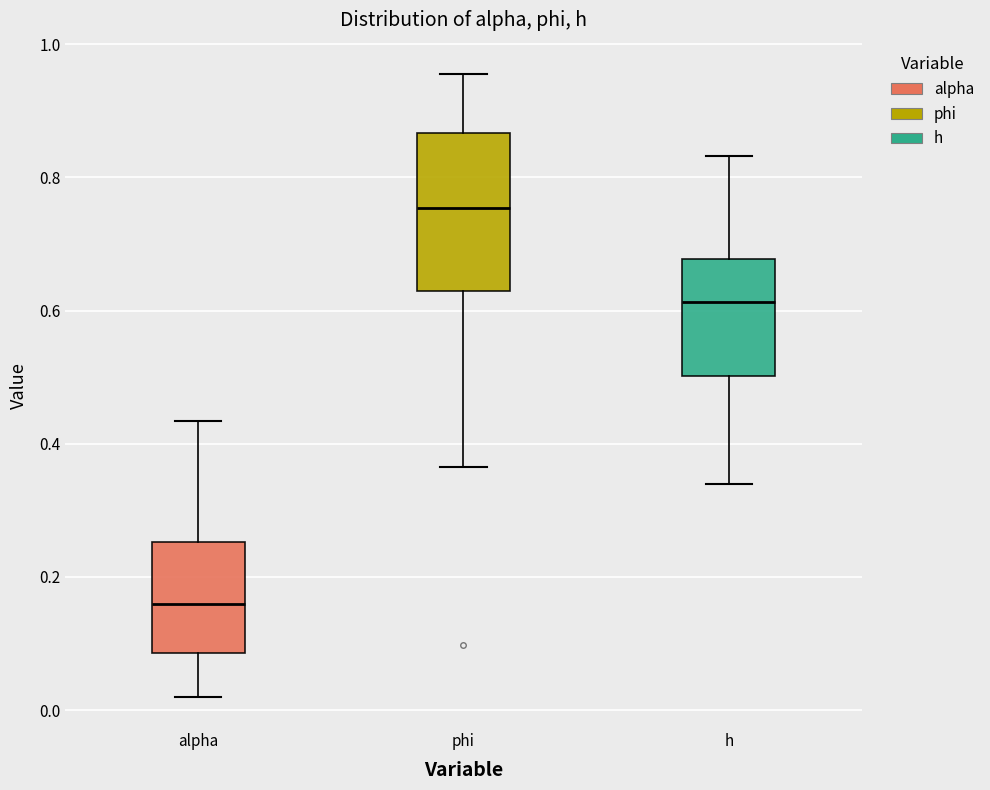

Comparing the boxes themselves (not the whiskers), which one is the tallest?

phi